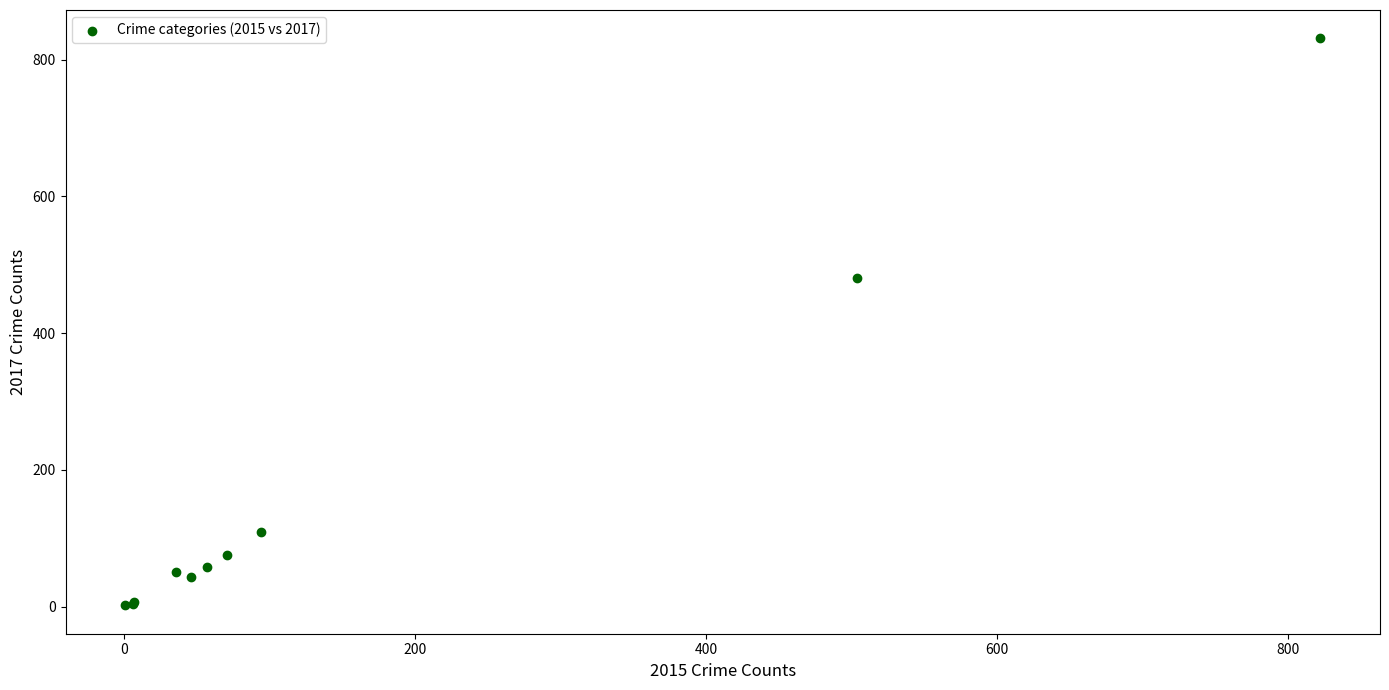

What Y value in the scatter plot is closest to 416?

480